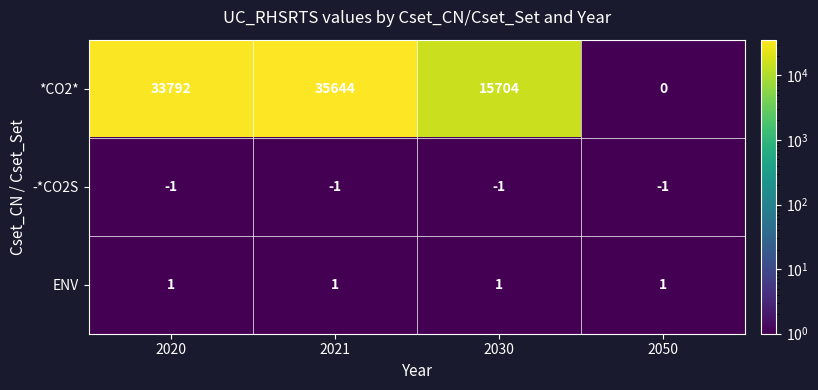

Count the number of categories in the chart.

4